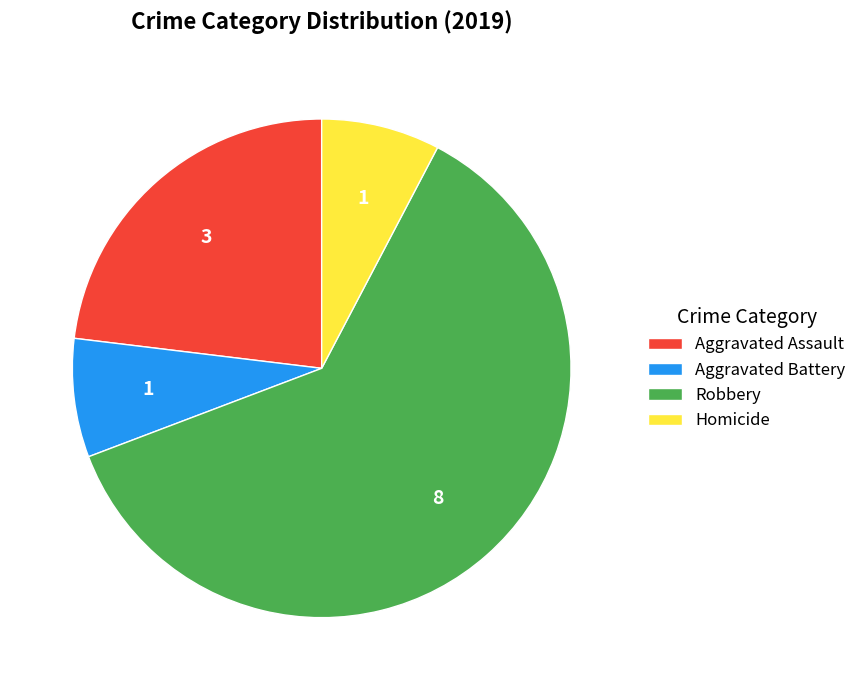

What is the ratio of the value at Aggravated Assault to the value at Homicide?

3.0